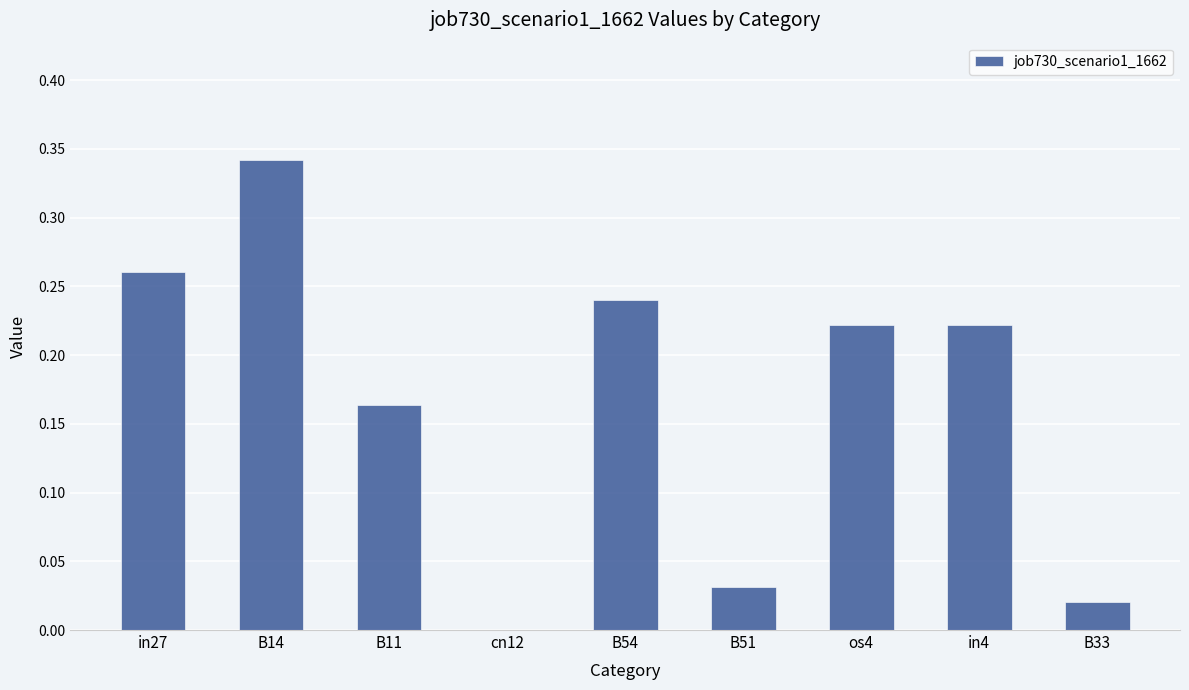

Which label corresponds to the largest value in the chart?

B14